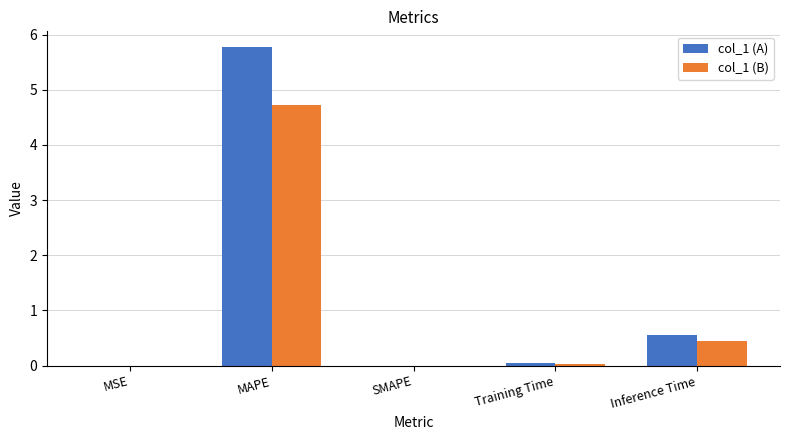

What is the highest value of the col_1 (A) series?

5.8